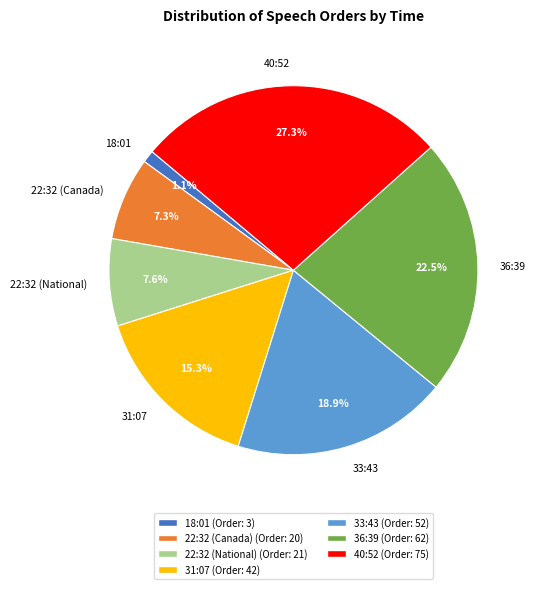

To the nearest percent, what portion does 22:32 (Canada) represent?

7%